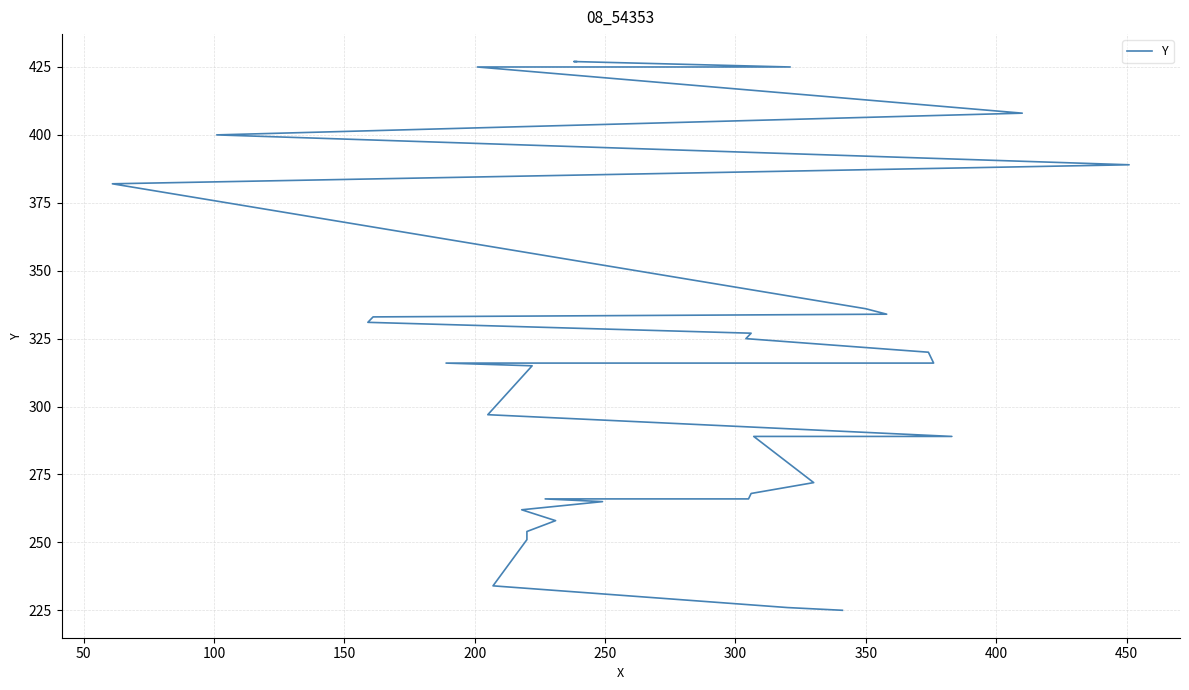

Does the chart display data point markers on the line(s)?

No